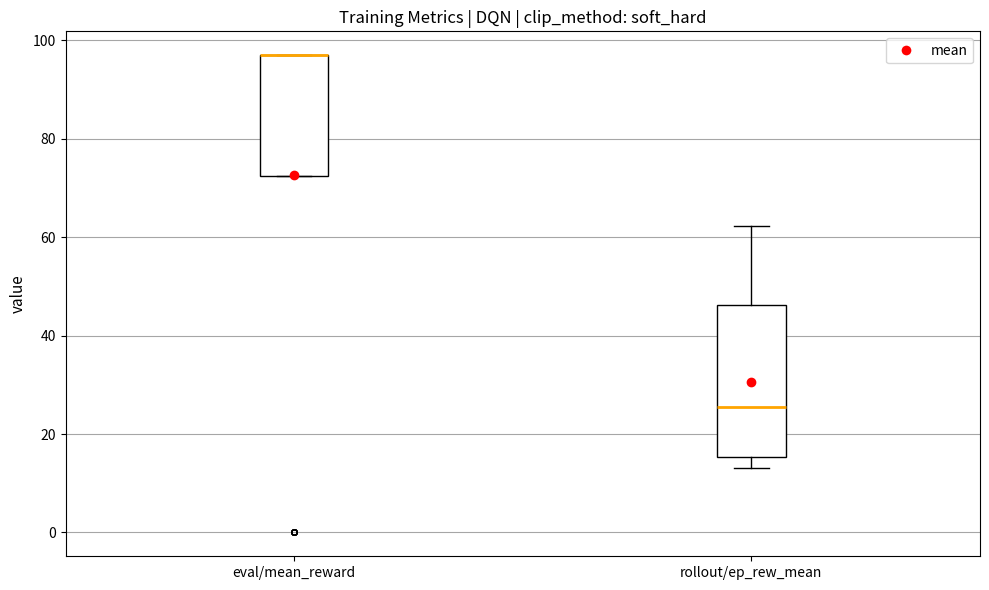

Where is the lower edge of the box for eval/mean_reward on the y-axis? The values are not printed on the chart, so give them approximately, as read against the axis.

72